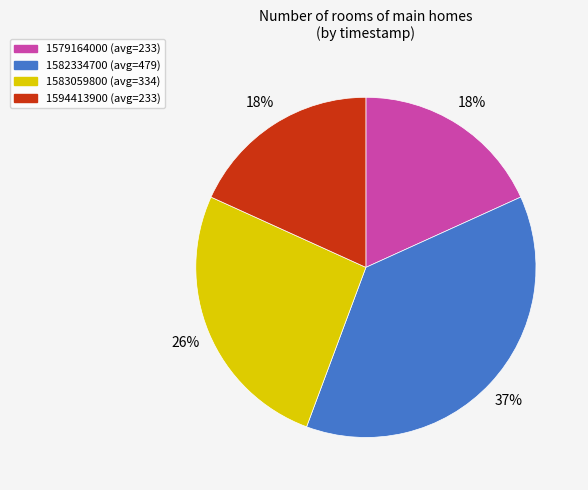

Which slice is the largest?

1582334700